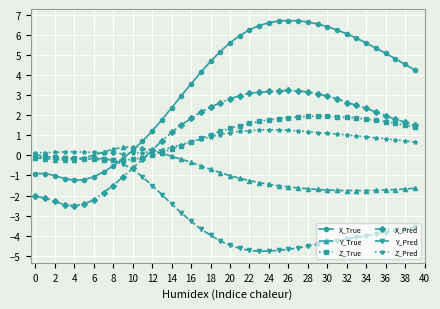

What is the minimum value shown in the chart?

-4.8